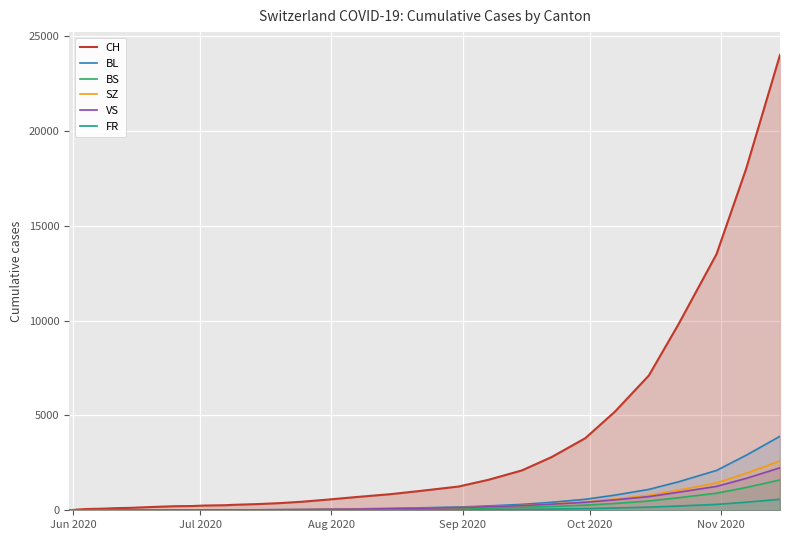

Which series has the largest total across all categories?

CH